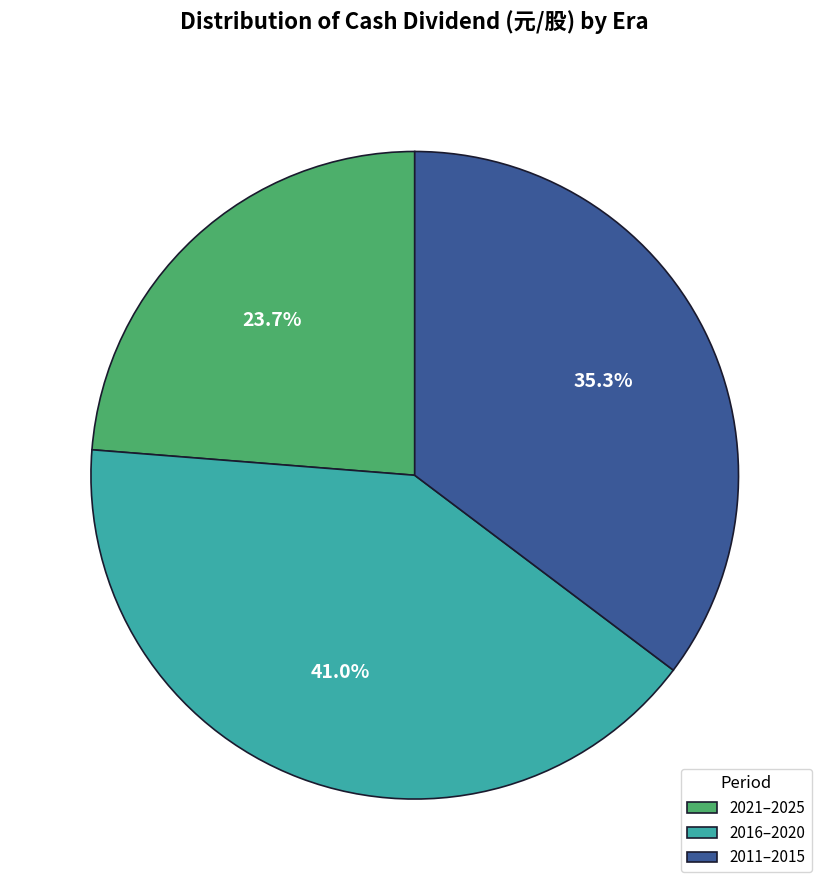

Rank the categories by value from highest to lowest.

2016–2020, 2011–2015, 2021–2025